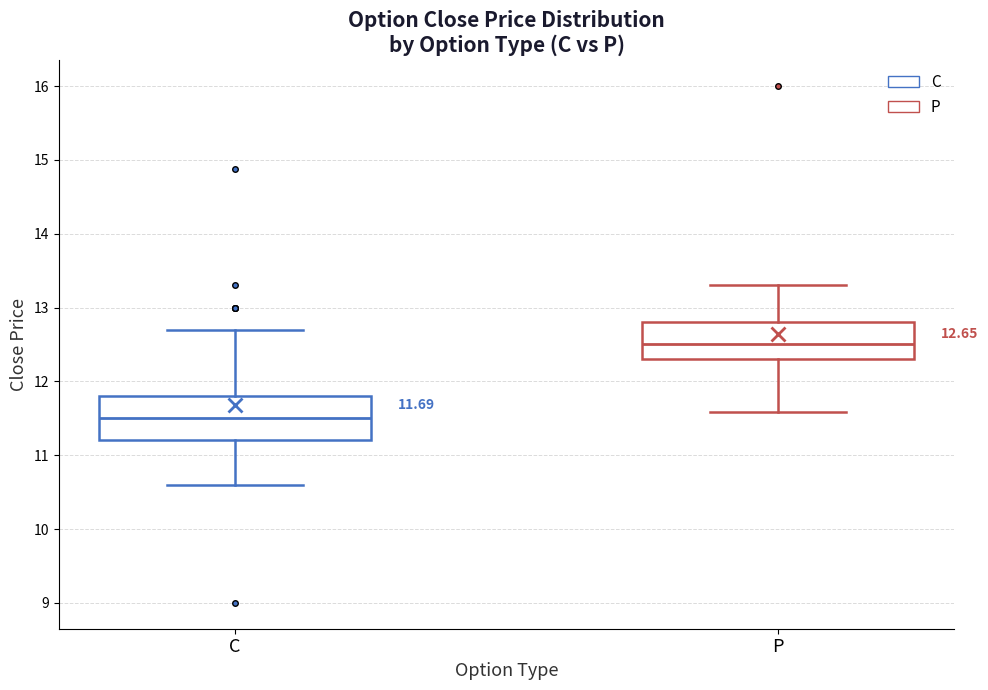

Comparing the boxes themselves (not the whiskers), which one is the tallest?

C